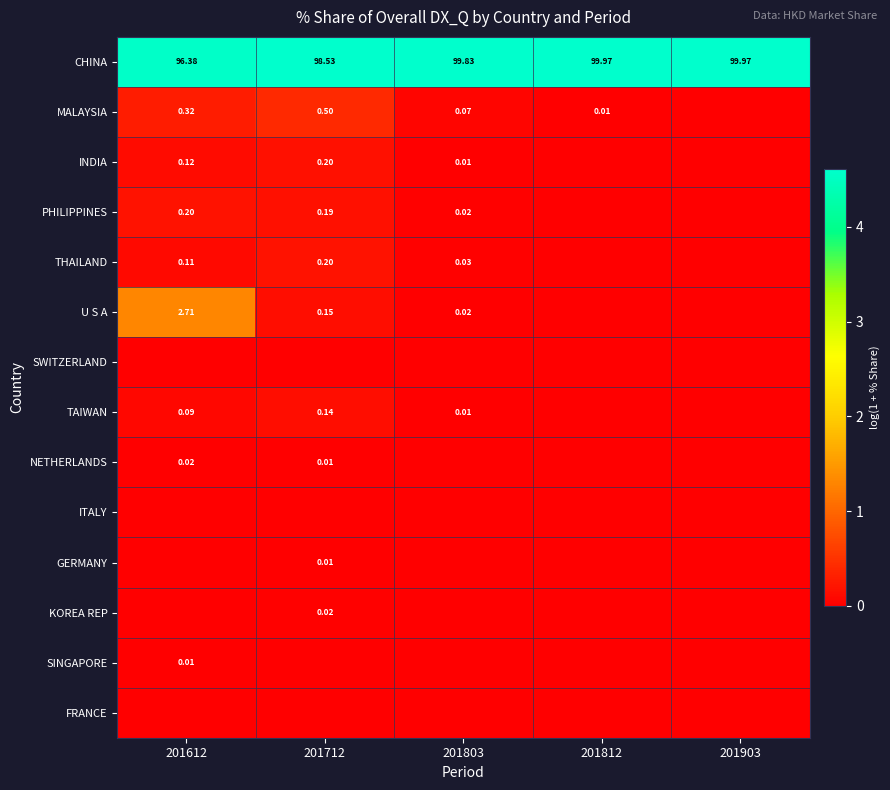

What is the total value across all series at 201803?

4.8